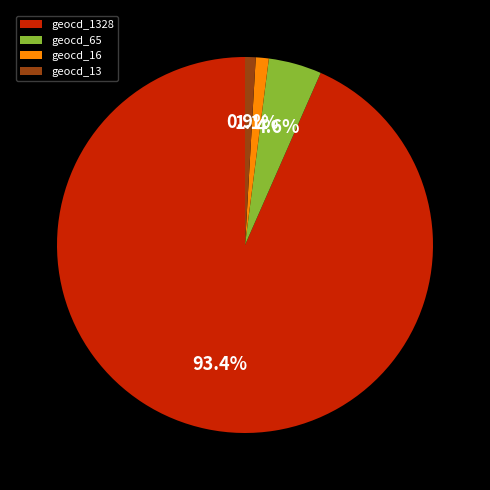

To the nearest percent, what is the average slice percentage?

25%